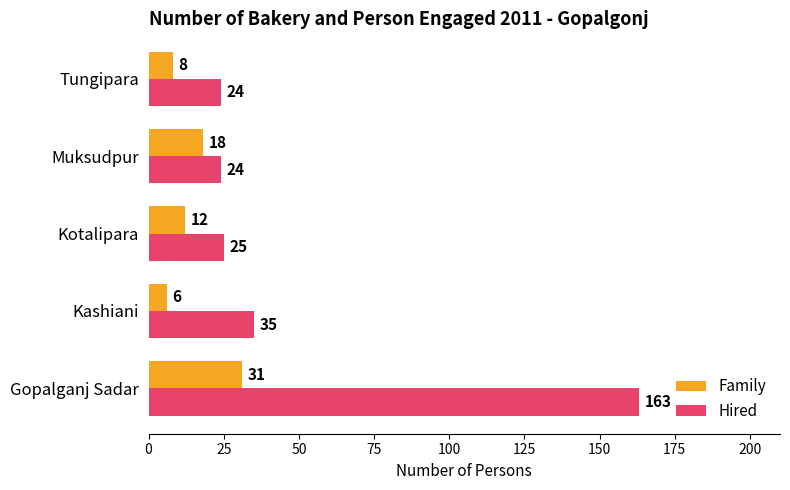

Between Muksudpur and Tungipara, which series saw the biggest shift?

Family